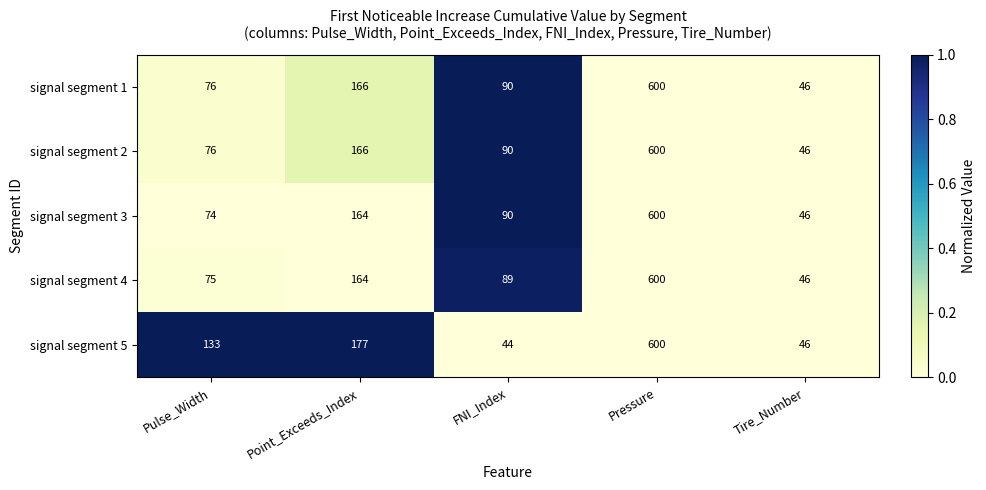

Which series has the largest total across all categories?

signal segment 5